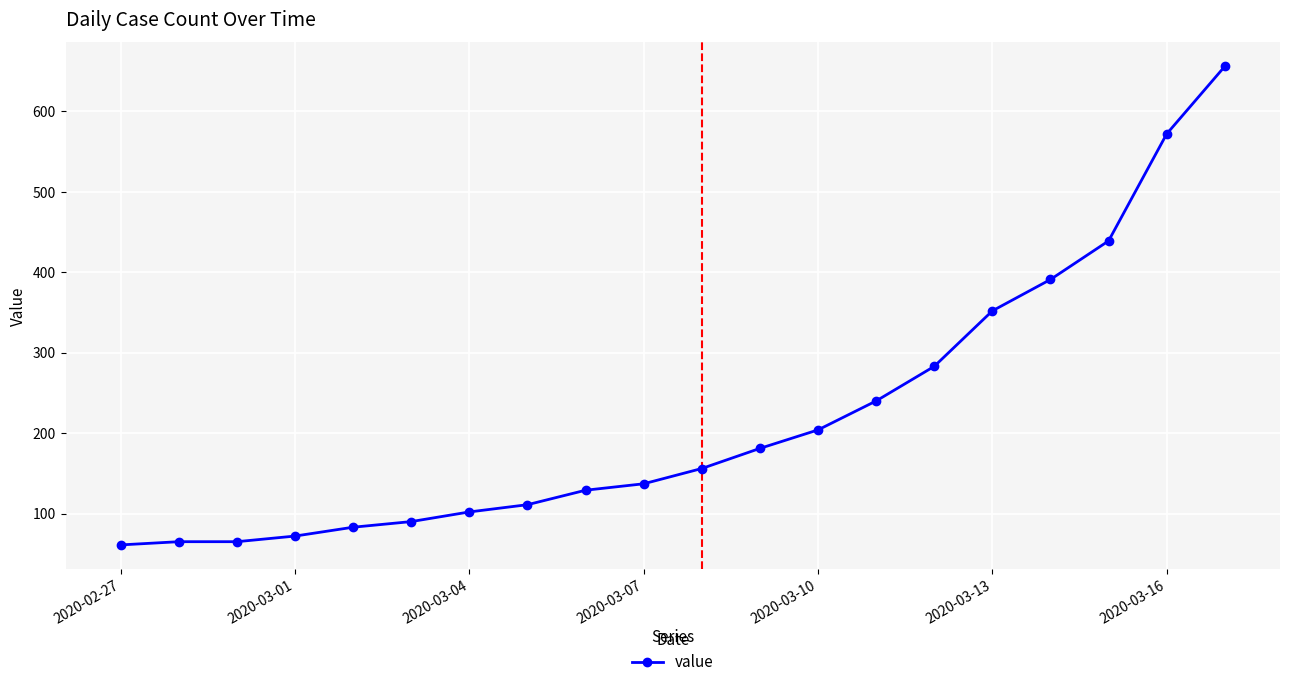

Reading left to right, extract all data points from this chart.

61	65	65	72	83	90	102	111	129	137	156	181	204	240	283	352	391	439	572	656